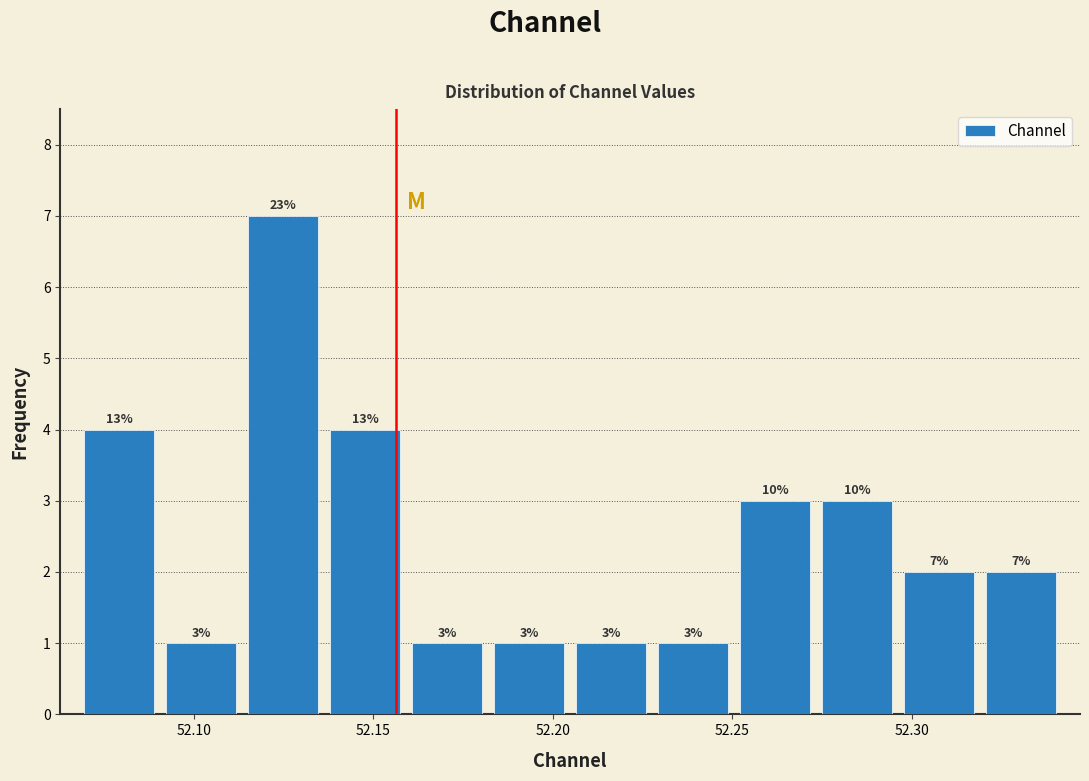

Which range on the x-axis has the tallest bar?

52.115 to 52.135